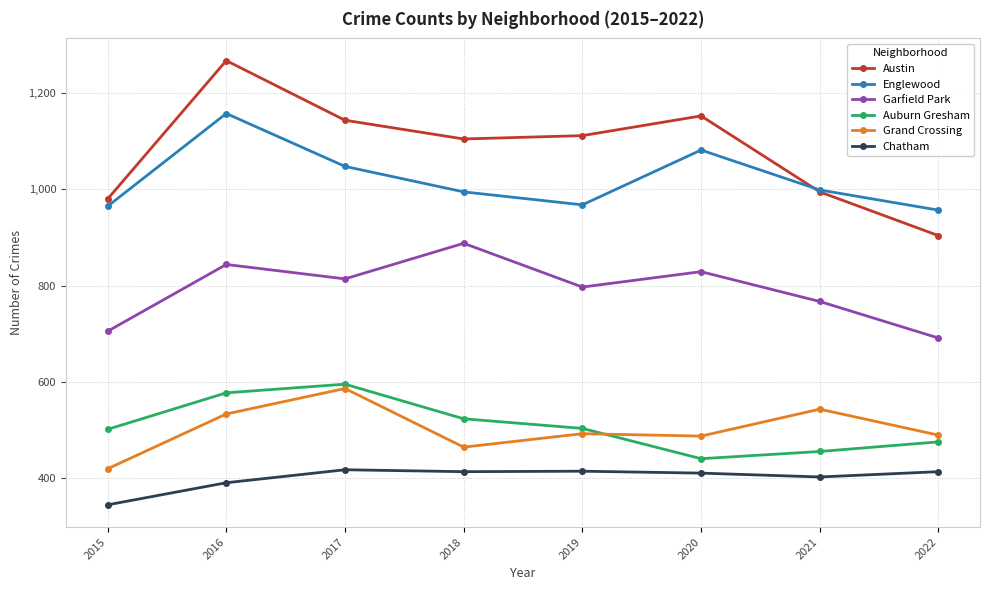

True or false: Auburn Gresham and Chatham intersect in this chart.

False